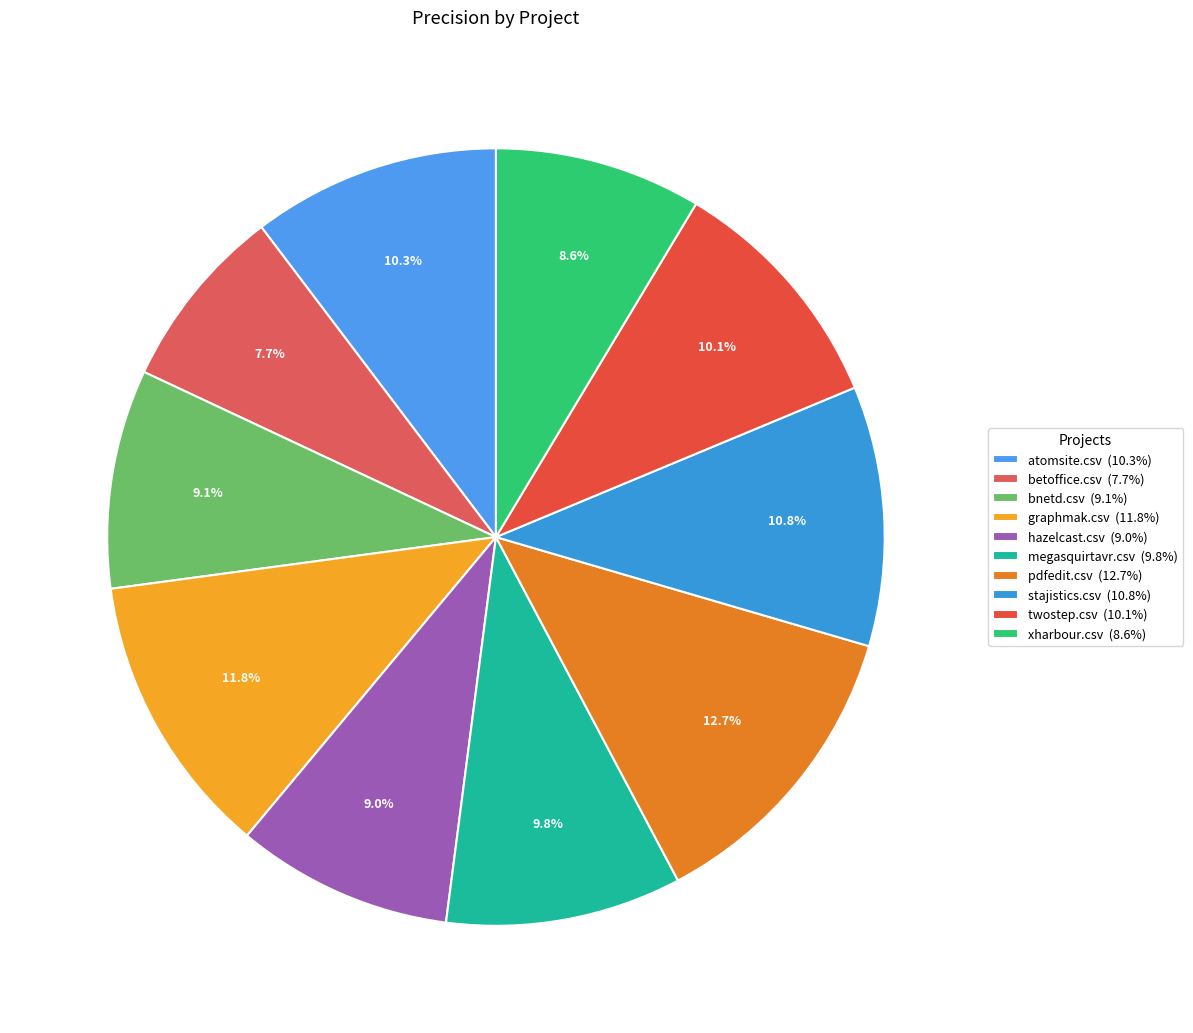

What percentage is the megasquirtavr.csv slice, to the nearest percent?

10%